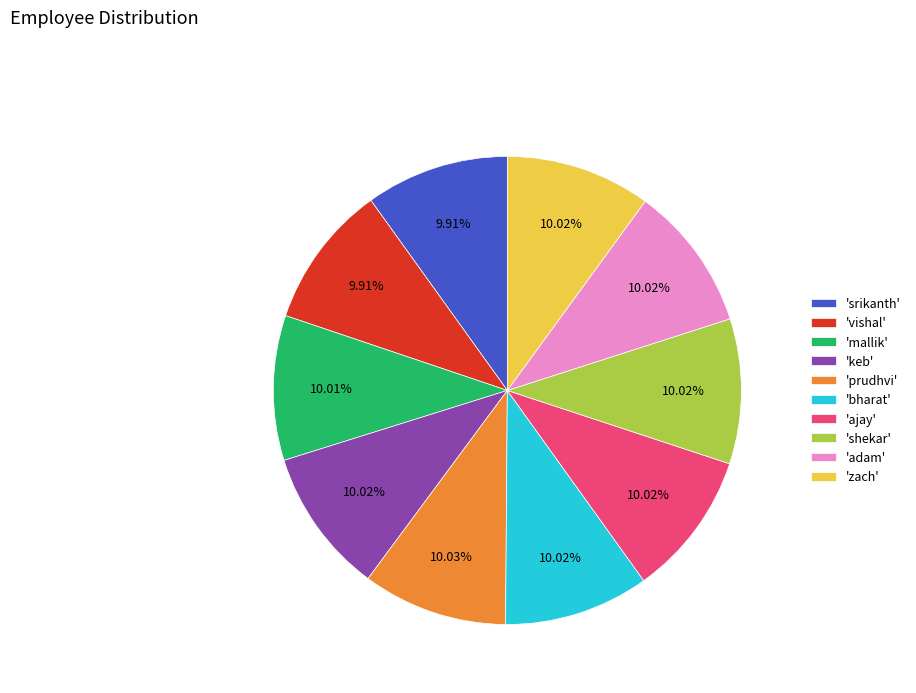

Is 'adam' the majority of the pie?

No